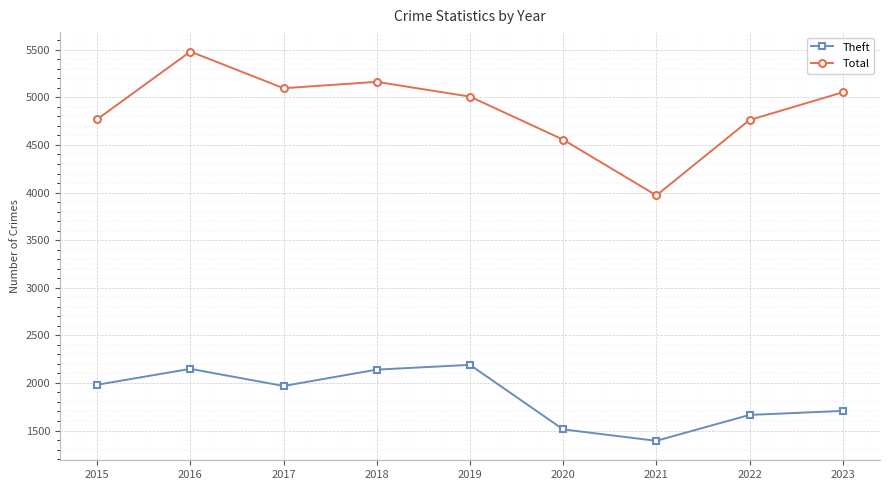

Which category has the highest value in the Total series?

2016